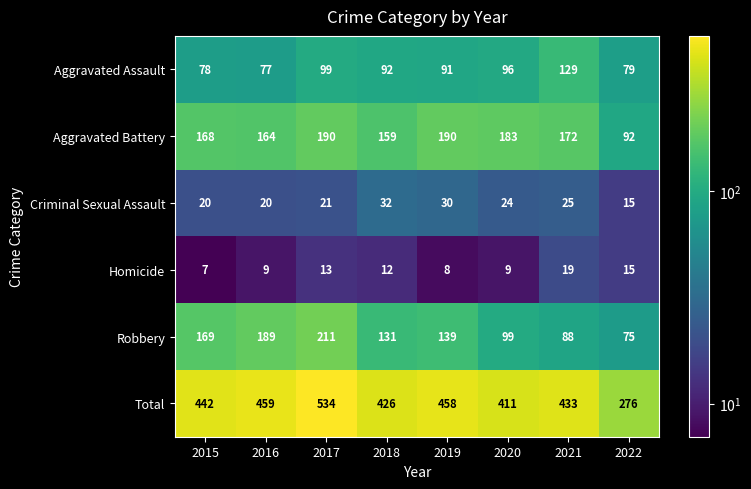

At which category is the sum across all series the highest?

2017